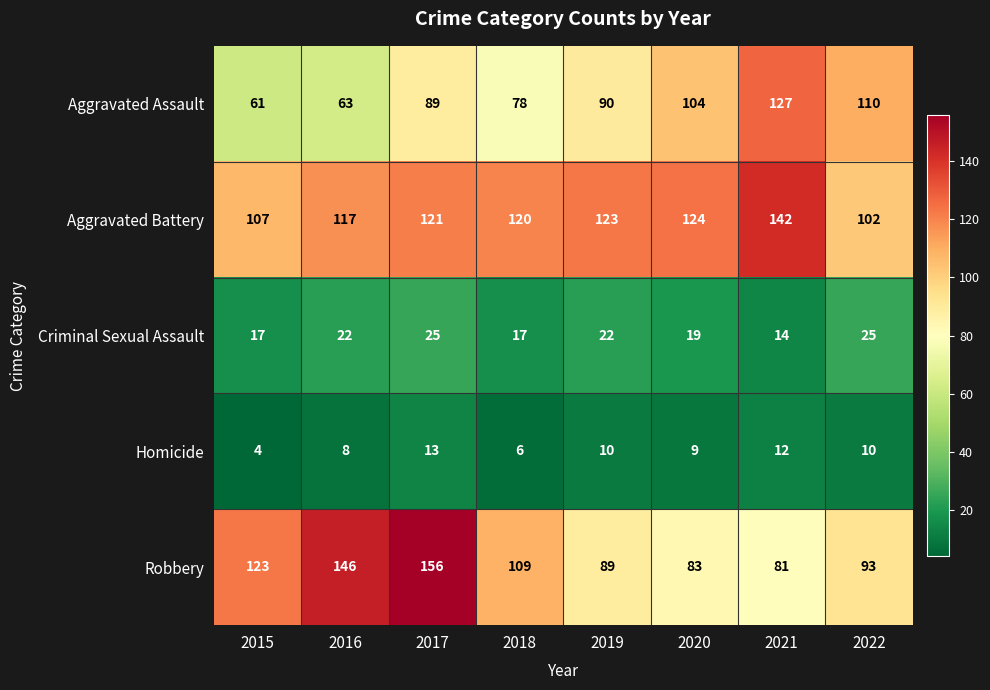

Is it true that Aggravated Battery equals 73 at 2019?

False